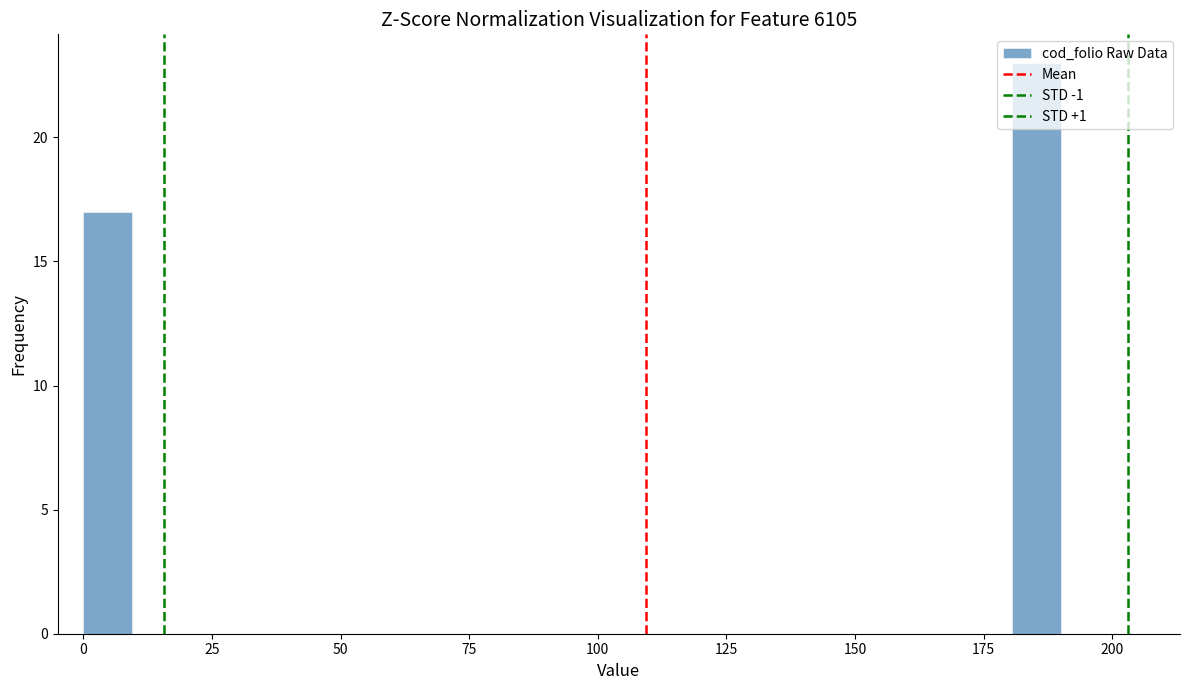

Around what value on the x-axis is the tallest bar? Give the approximate position of its centre, as read against the axis.

185